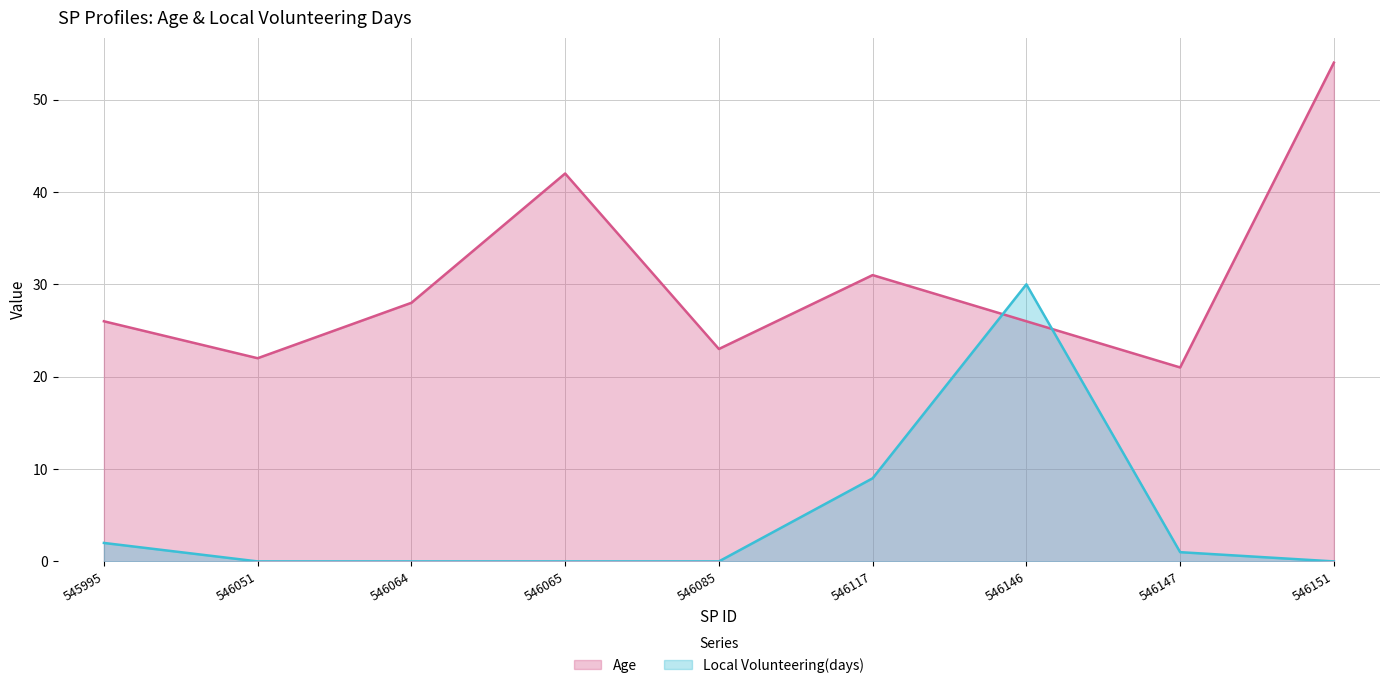

How many lines are shown in the chart?

2